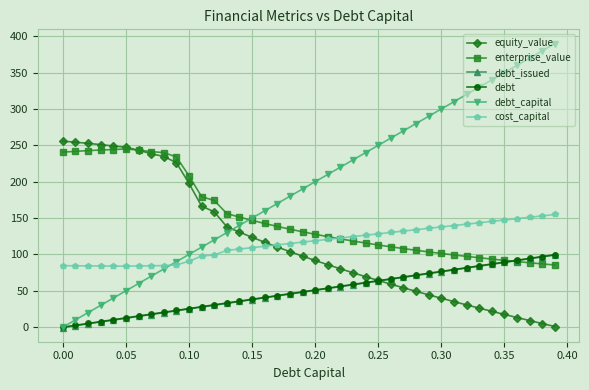

What is the average value of the cost_capital series?

116.2